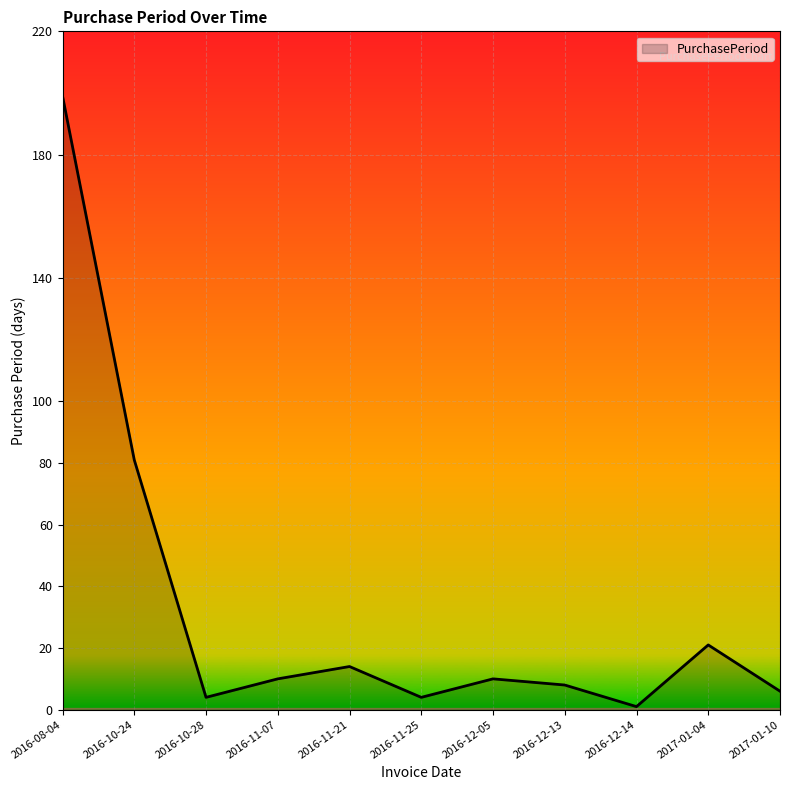

Between 2016-11-21 and 2017-01-04, which is larger?

2017-01-04